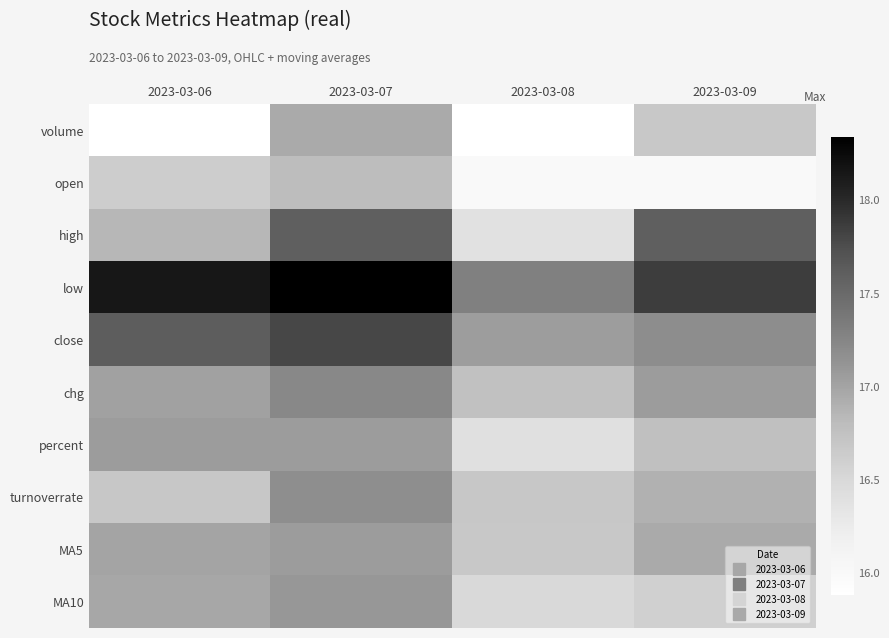

Reading left to right, extract all data points from this chart.

volume: 2023-03-06=15.9	2023-03-07=16.9	2023-03-08=15.9	2023-03-09=16.7
open: 2023-03-06=16.6	2023-03-07=16.8	2023-03-08=16.0	2023-03-09=16.0
high: 2023-03-06=16.9	2023-03-07=17.6	2023-03-08=16.4	2023-03-09=17.6
low: 2023-03-06=18.1	2023-03-07=18.3	2023-03-08=17.3	2023-03-09=17.9
close: 2023-03-06=17.6	2023-03-07=17.8	2023-03-08=17.1	2023-03-09=17.2
chg: 2023-03-06=17.0	2023-03-07=17.2	2023-03-08=16.8	2023-03-09=17.1
percent: 2023-03-06=17.1	2023-03-07=17.1	2023-03-08=16.4	2023-03-09=16.8
turnoverrate: 2023-03-06=16.7	2023-03-07=17.2	2023-03-08=16.7	2023-03-09=16.9
MA5: 2023-03-06=17.0	2023-03-07=17.1	2023-03-08=16.7	2023-03-09=16.9
MA10: 2023-03-06=17.0	2023-03-07=17.1	2023-03-08=16.5	2023-03-09=16.6